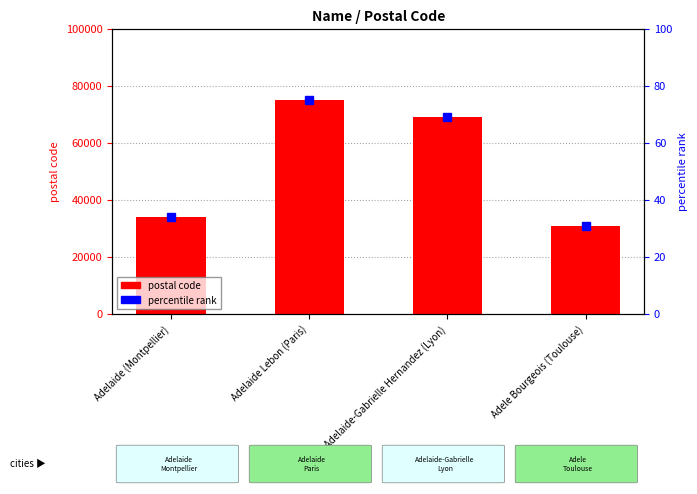

Which has a higher value, Adelaide Lebon (Paris) or Adelaide (Montpellier)?

Adelaide Lebon (Paris)